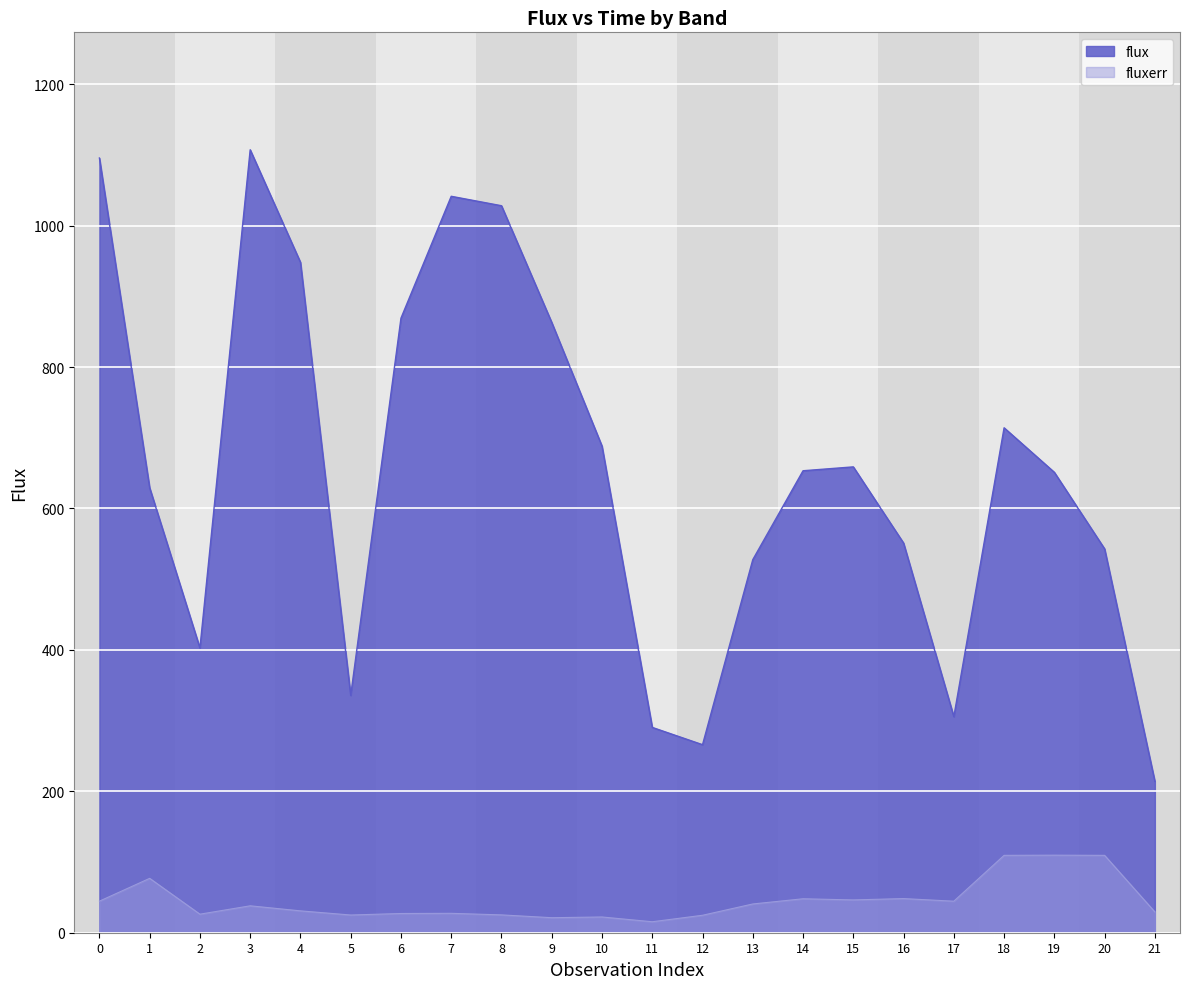

At which category does the chart reach its minimum across all series?

11